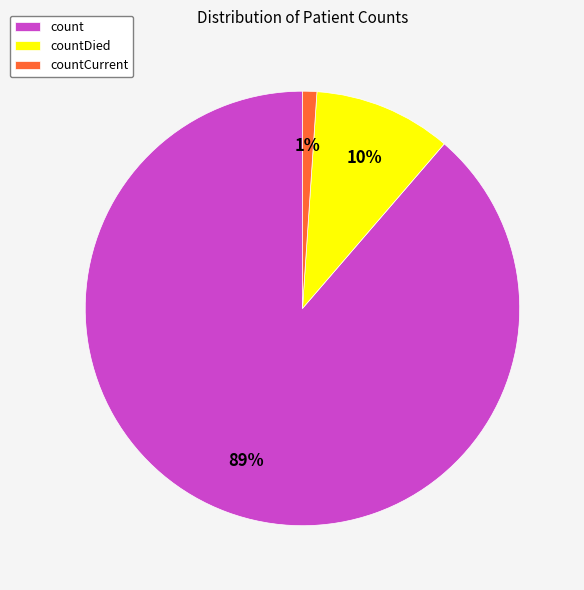

Is it true that countCurrent is 1% of the pie?

True